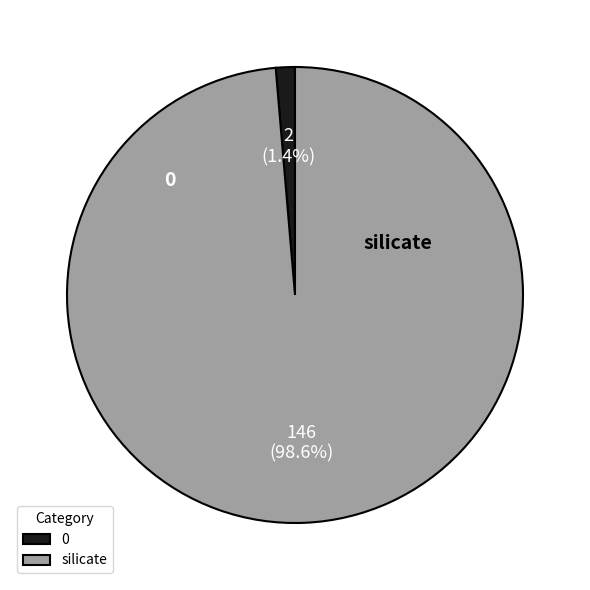

Is silicate the majority of the pie?

Yes